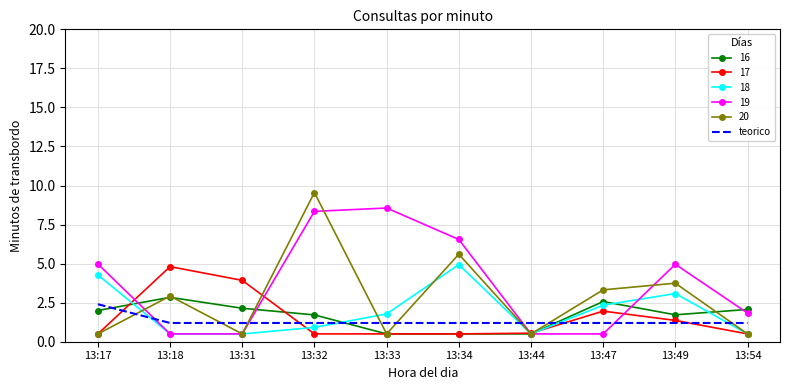

What is the approximate value of 17 at 13:54?

0.5